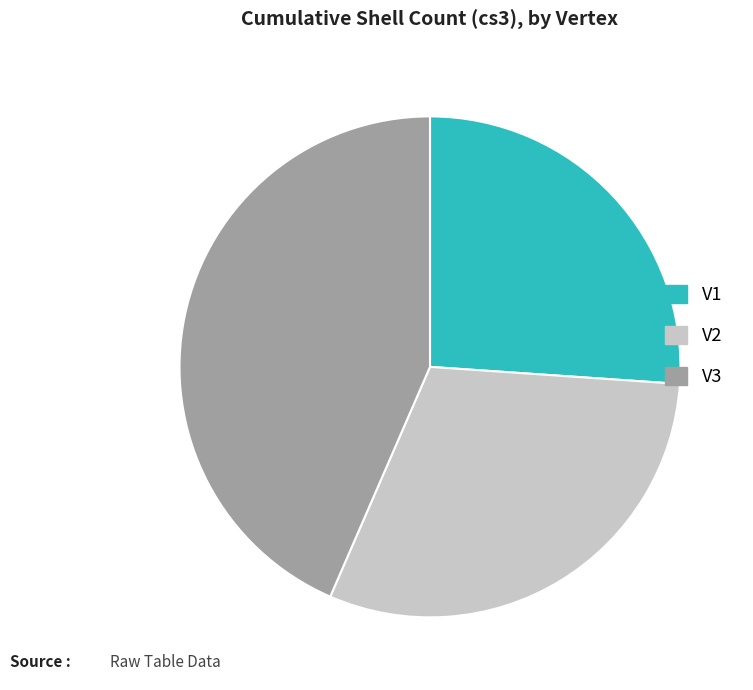

How many segments does this pie chart have?

3